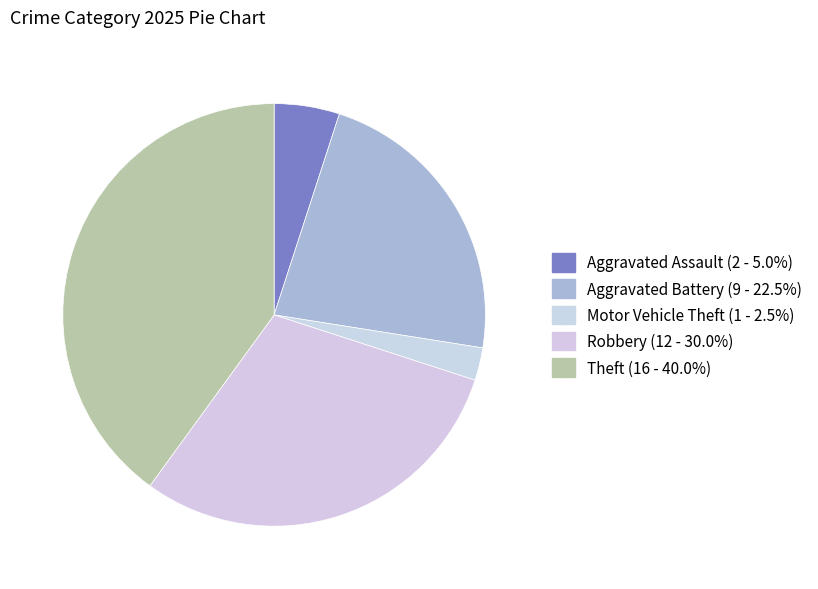

How many segments does this pie chart have?

5